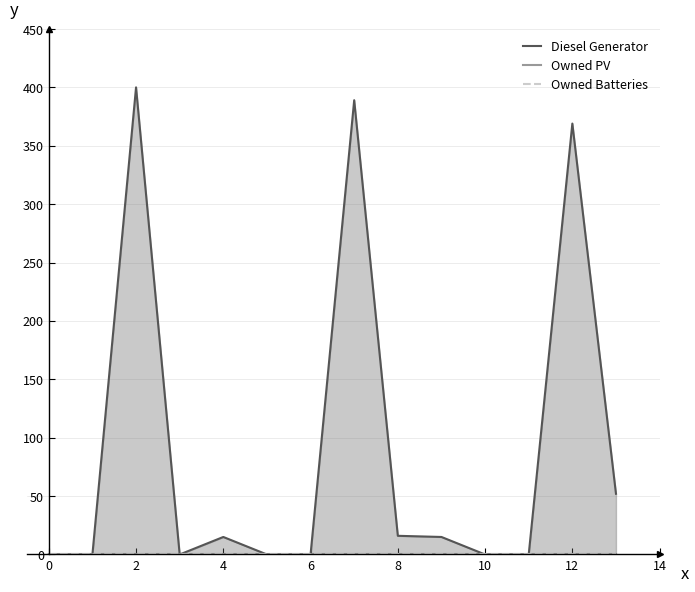

At which category is the sum across all series the highest?

2